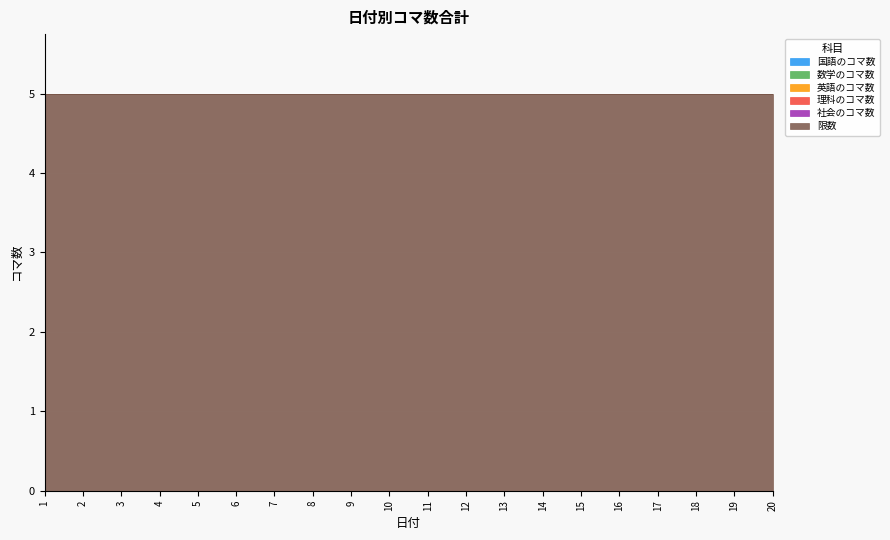

True or false: 理科のコマ数 has more than 1 points higher than both neighbors.

False